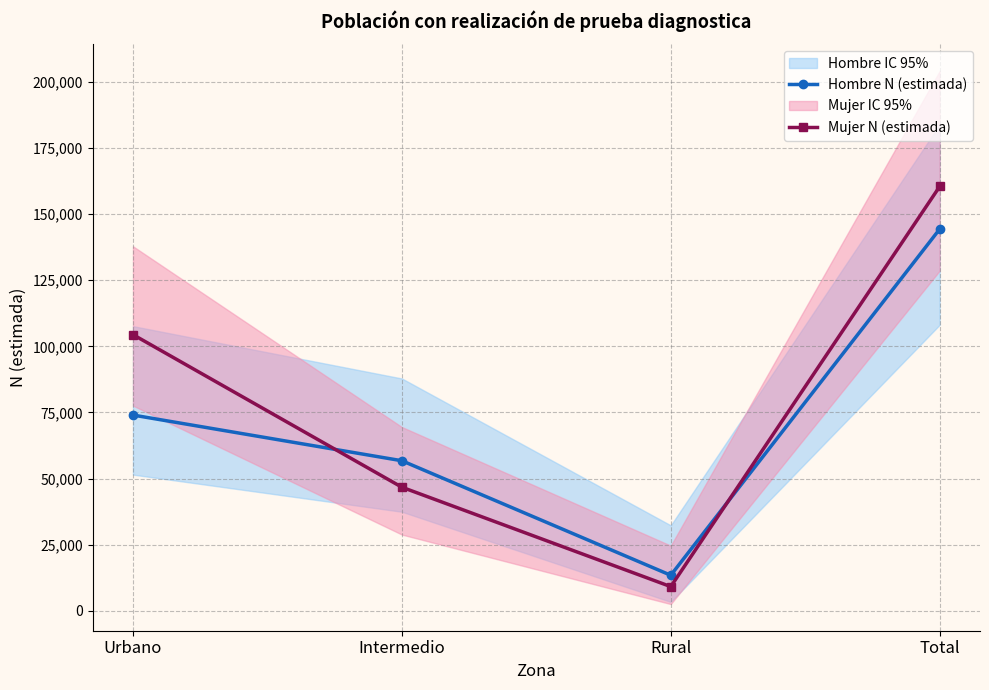

Which series has the largest total across all categories?

Mujer N (estimada)